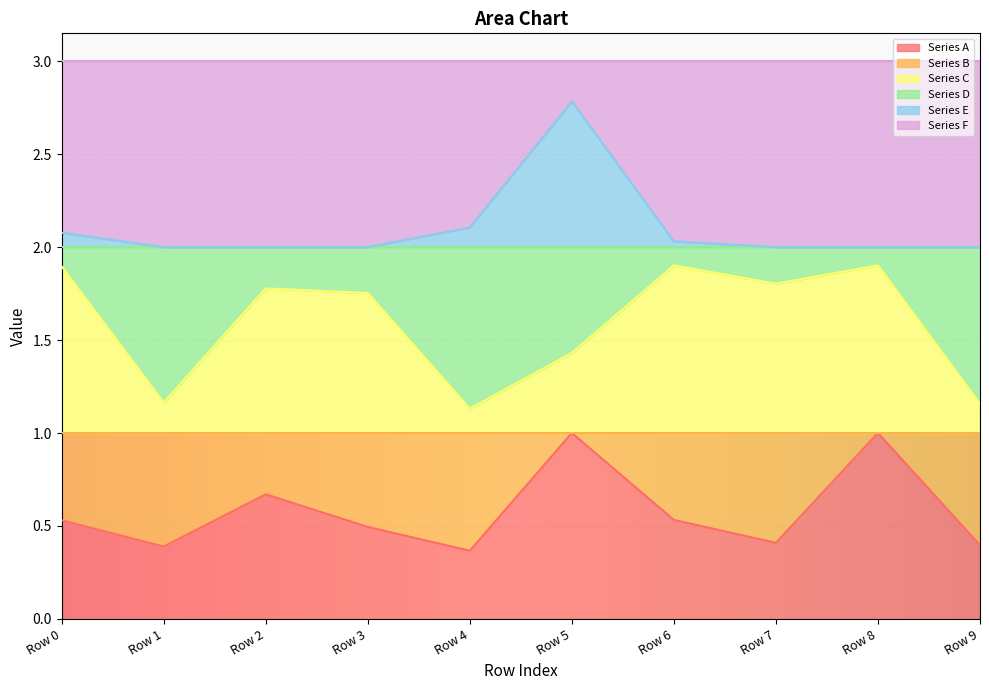

What is the value of the Series A point at the 1st from the left?

0.5